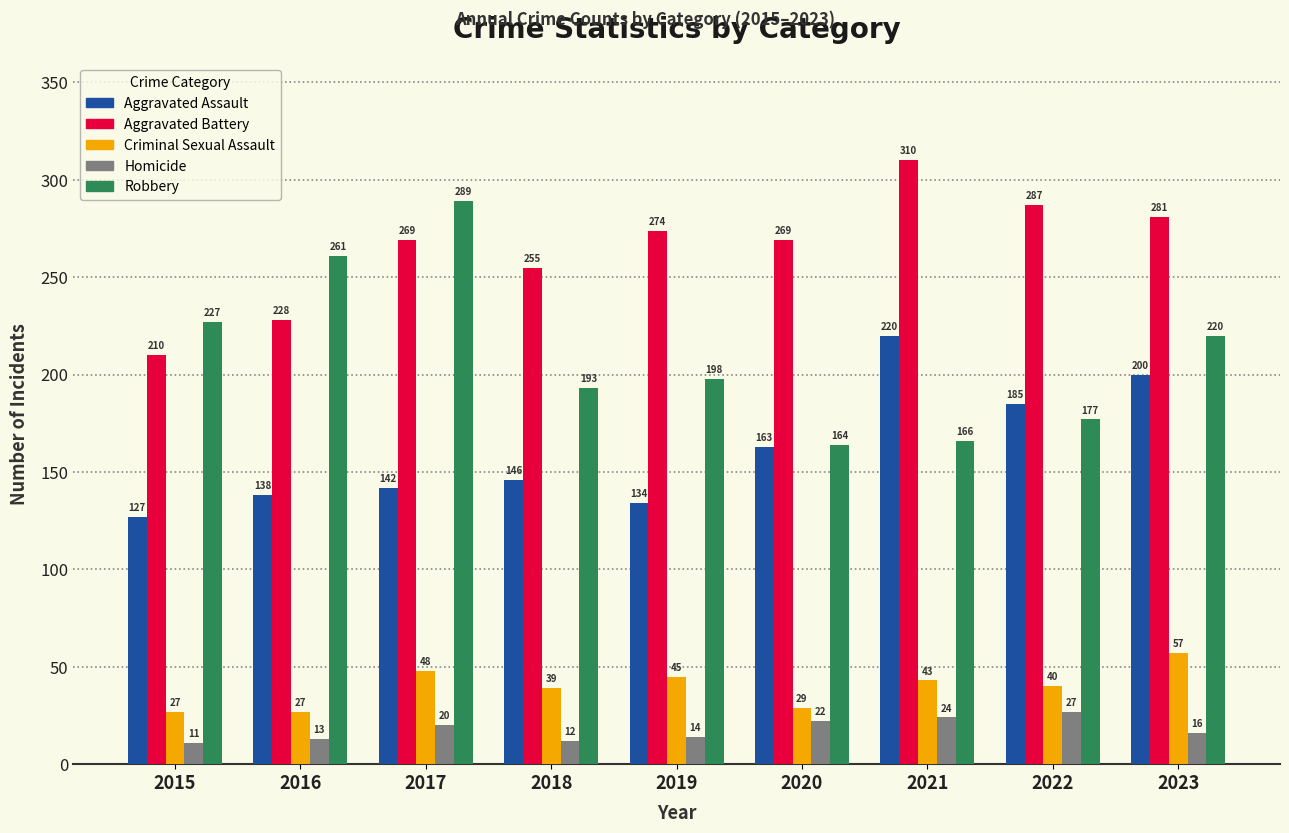

What are all the series names shown in the legend?

Aggravated Assault, Aggravated Battery, Criminal Sexual Assault, Homicide, Robbery